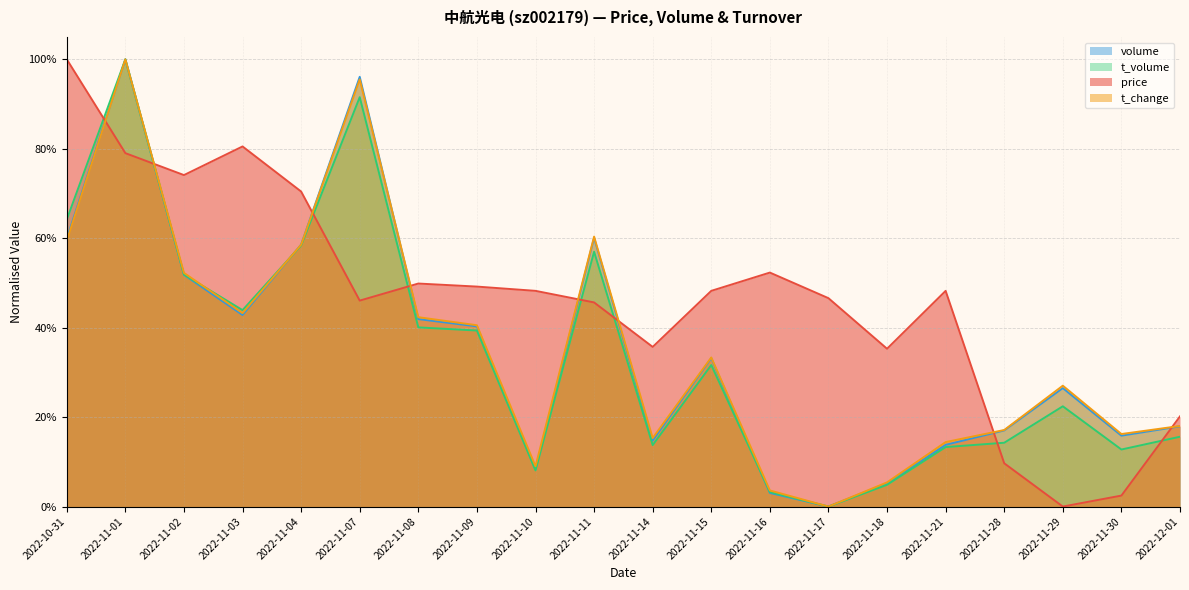

Between which two adjacent categories do t_change and t_volume first intersect?

2022-11-02 and 2022-11-03